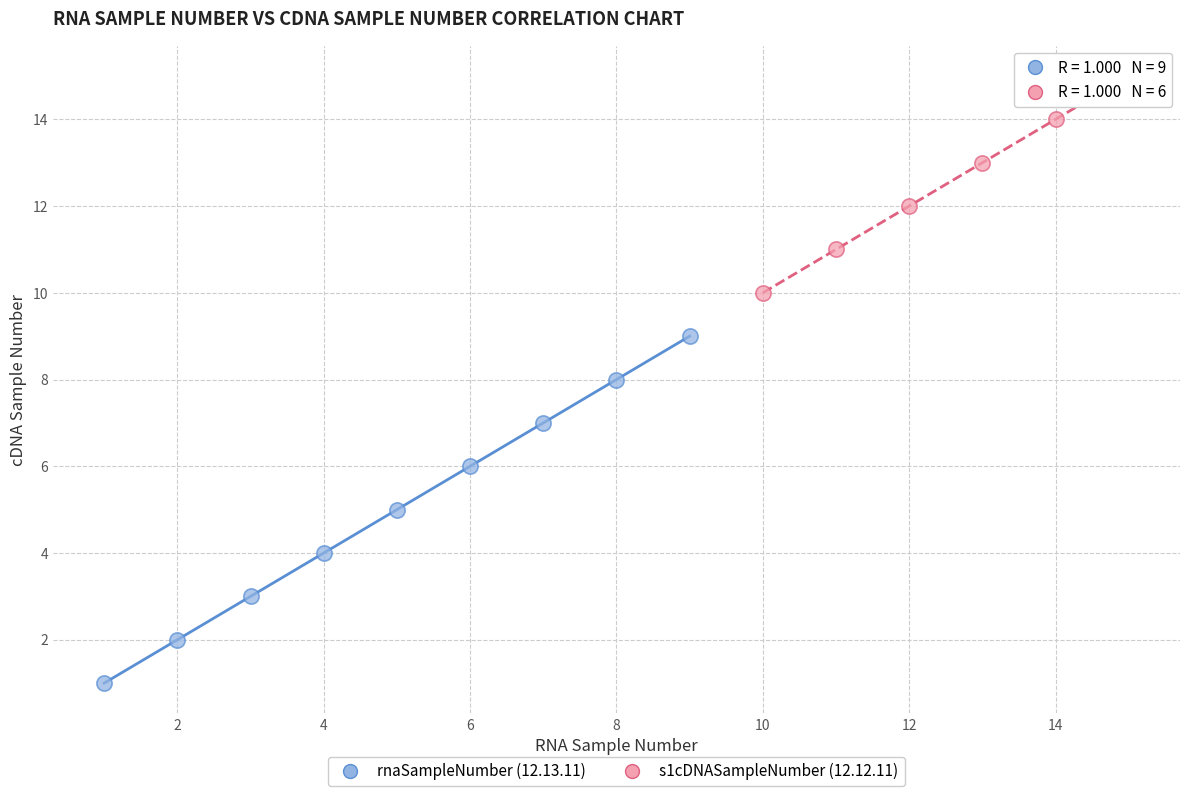

Which series reaches the maximum Y coordinate?

s1cDNASampleNumber (12.12.11)